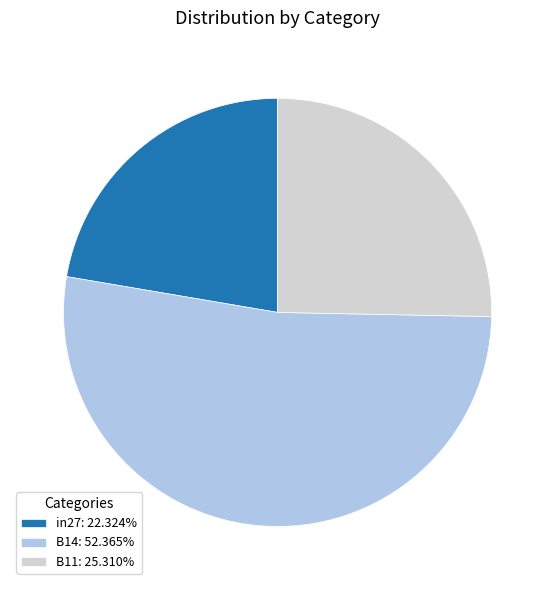

Is it true that B11 is 25% of the pie?

True